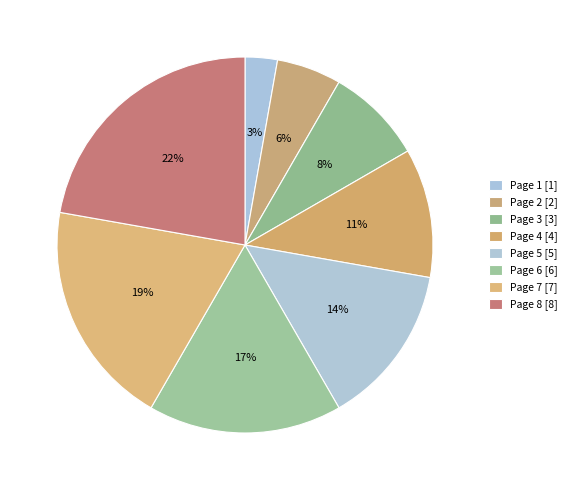

Which has a higher value, Page 1 or Page 8?

Page 8